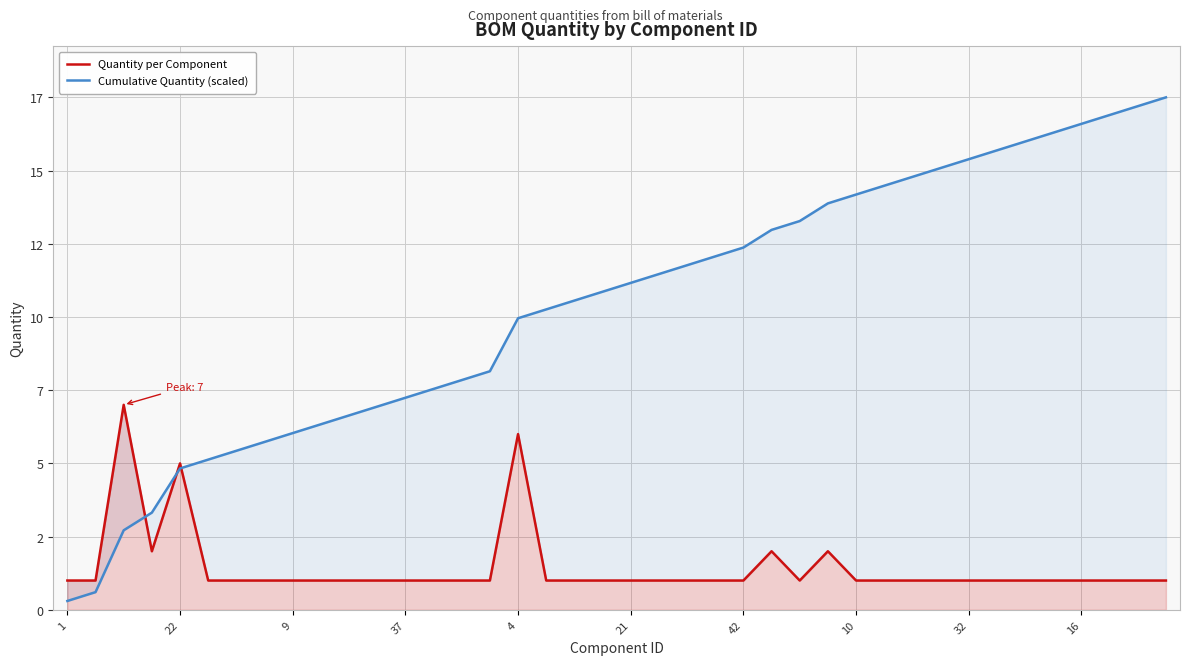

True or false: Quantity per Component has more than 2 interior local peaks.

True